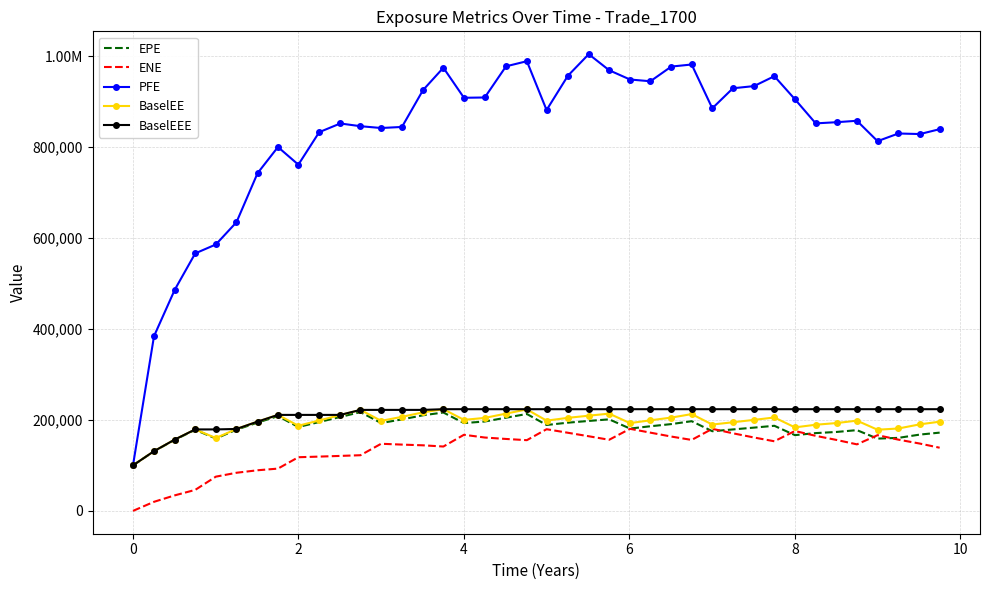

What are all the series names shown in the legend?

EPE, ENE, PFE, BaselEE, BaselEEE